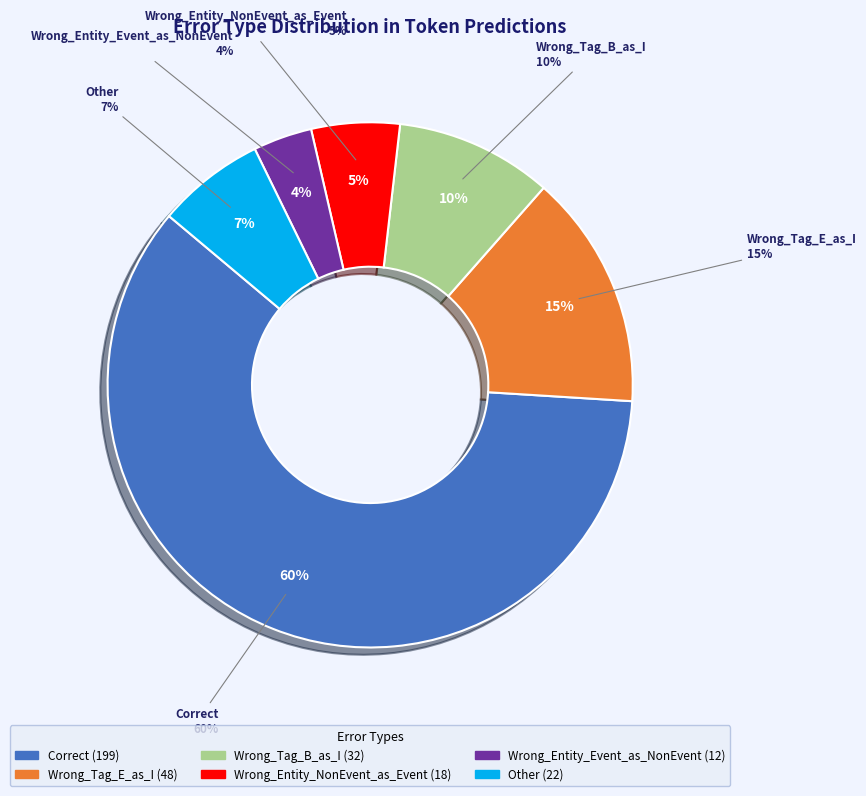

Which slice is the smallest?

Wrong_Entity_Event_as_NonEvent